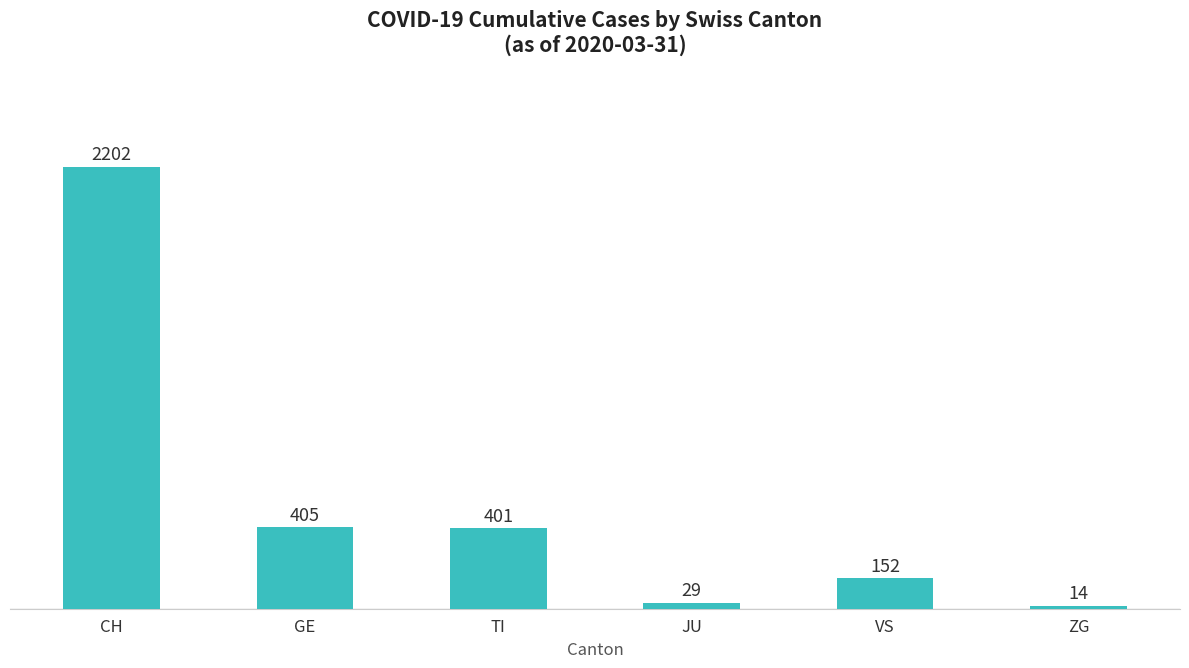

What is the maximum value shown in the chart?

2202